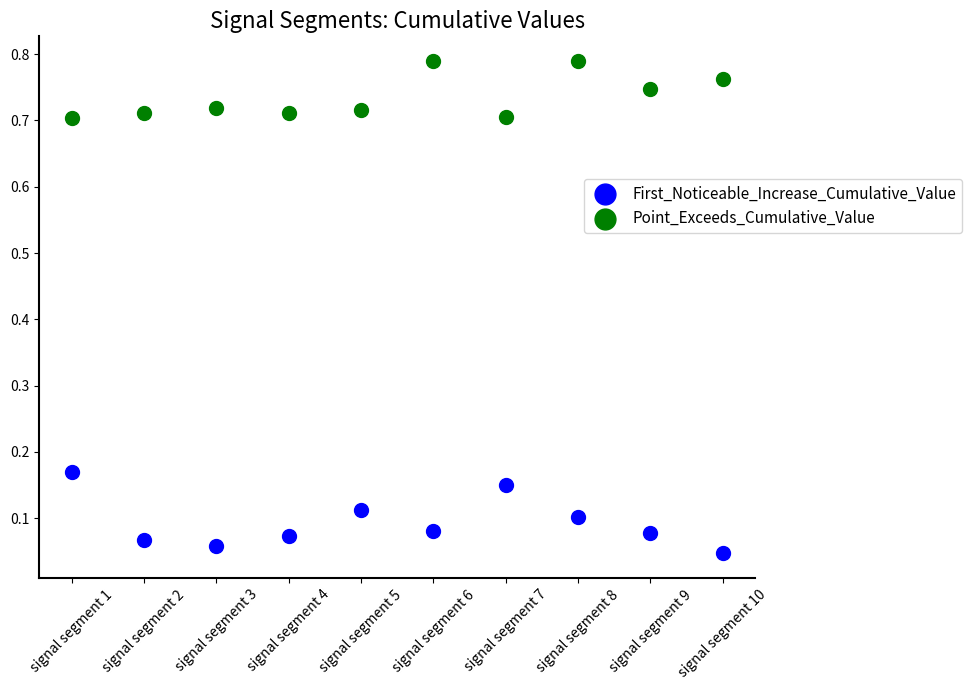

Which series reaches the minimum Y coordinate?

First_Noticeable_Increase_Cumulative_Value